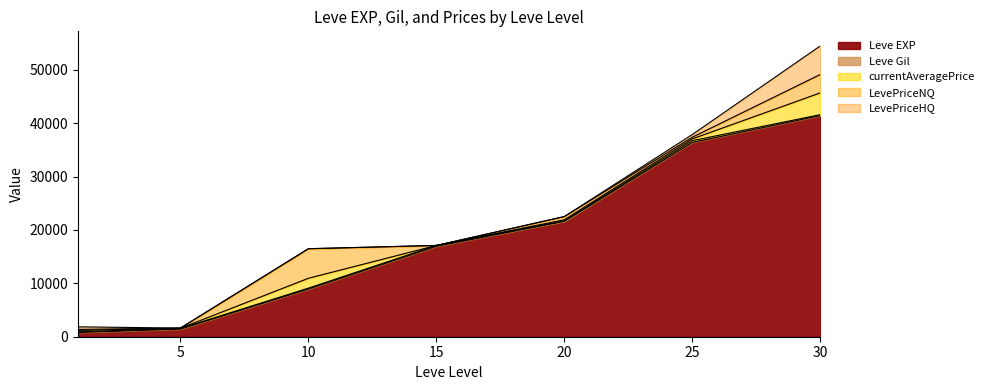

At how many categories does at least one series exceed 15911?

4